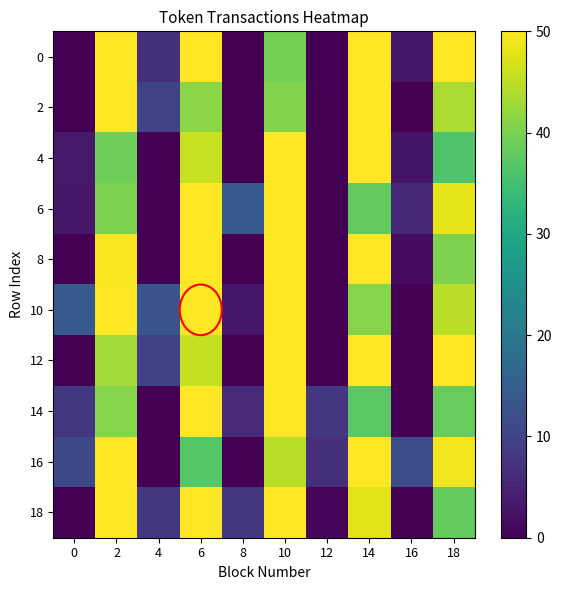

Reading left to right, transcribe all the data shown in this chart.

0: 0=0.0	2=50.0	4=7.0	6=50.0	8=0.0	10=39.6	12=0.0	14=50.0	16=3.0	18=50.0
2: 0=0.0	2=50.0	4=10.0	6=41.4	8=0.0	10=40.5	12=0.0	14=50.0	16=0.0	18=43.7
4: 0=3.4	2=39.1	4=0.0	6=45.9	8=0.0	10=50.0	12=0.0	14=50.0	16=2.8	18=36.3
6: 0=3.2	2=40.1	4=0.0	6=50.0	8=14.0	10=50.0	12=0.0	14=37.9	16=5.5	18=48.2
8: 0=0.0	2=49.7	4=0.0	6=50.0	8=0.0	10=50.0	12=0.0	14=50.0	16=1.4	18=40.4
10: 0=14.1	2=50.0	4=13.2	6=50.0	8=2.9	10=50.0	12=0.0	14=40.9	16=0.0	18=44.8
12: 0=0.0	2=43.0	4=9.9	6=45.6	8=0.0	10=50.0	12=0.0	14=50.0	16=0.0	18=50.0
14: 0=8.2	2=41.0	4=0.0	6=50.0	8=6.2	10=50.0	12=8.1	14=37.2	16=0.0	18=38.5
16: 0=10.9	2=50.0	4=0.0	6=36.8	8=0.0	10=44.6	12=6.9	14=50.0	16=11.6	18=49.0
18: 0=0.0	2=50.0	4=7.8	6=50.0	8=8.1	10=49.8	12=0.7	14=47.8	16=0.0	18=38.2